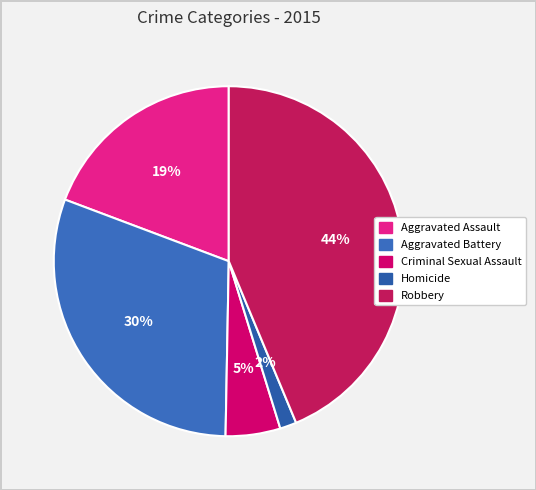

Count the number of slices in the pie.

5